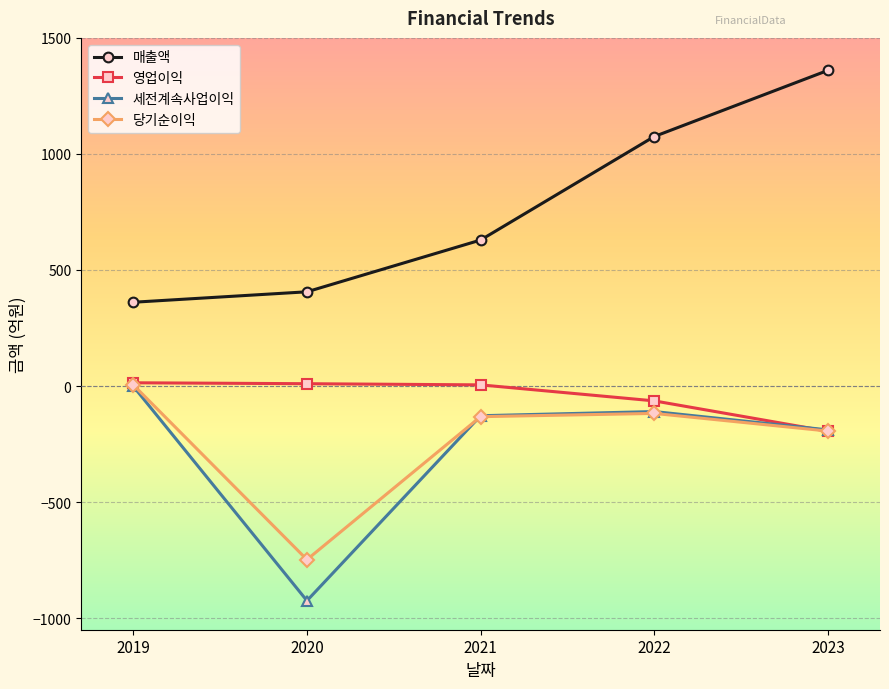

What is the average value of the 당기순이익 series?

-237